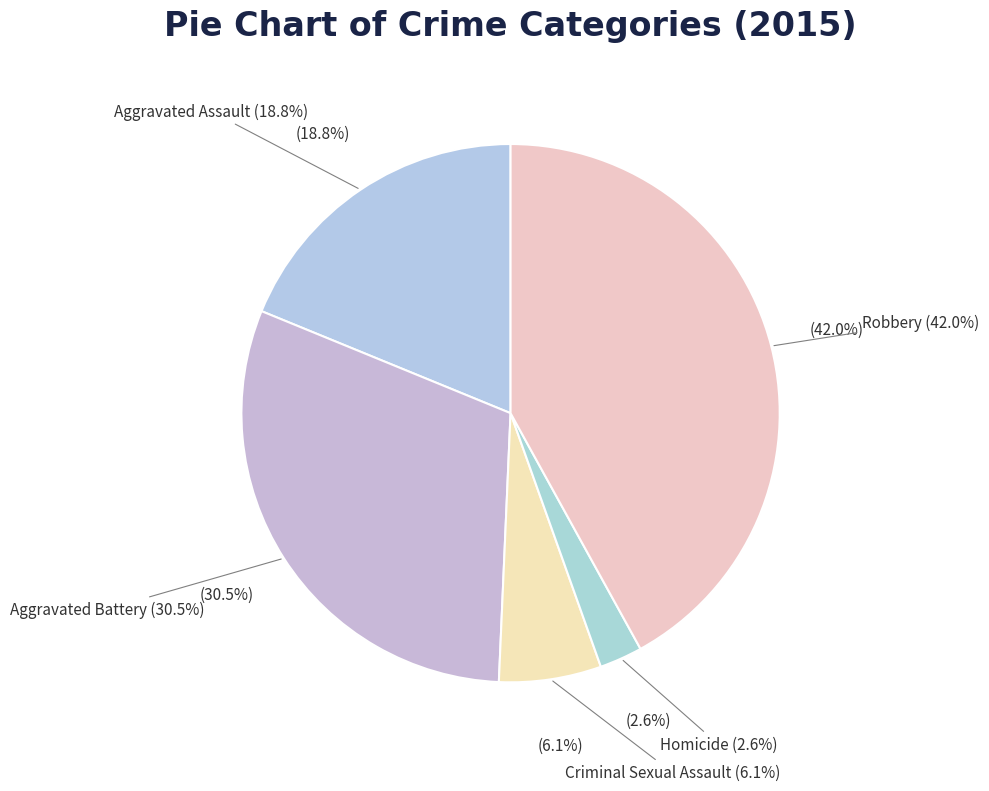

To the nearest percent, what portion does Homicide represent?

3%